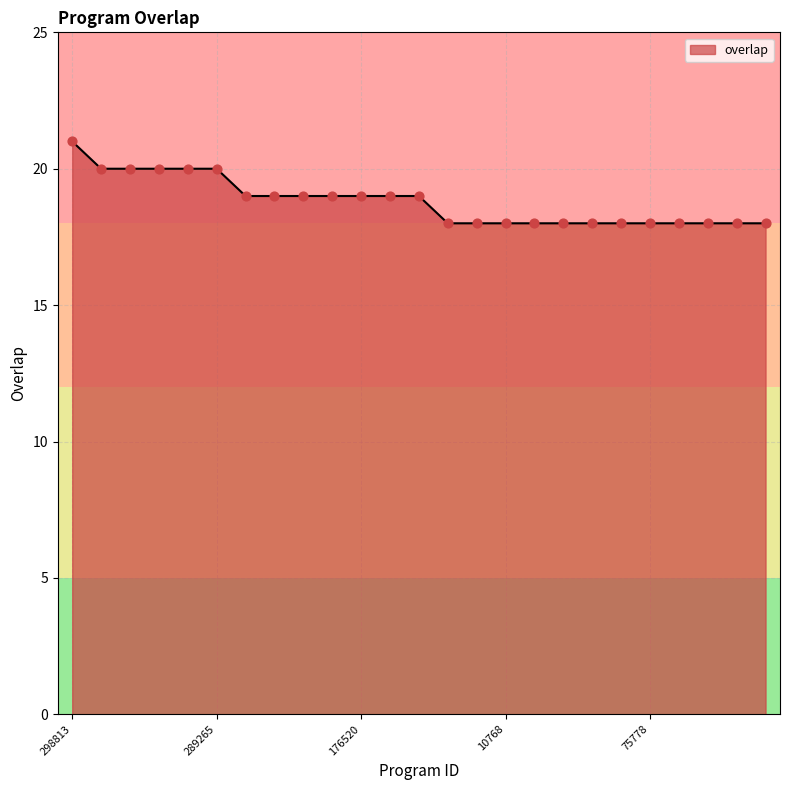

What is the difference between the maximum and minimum values?

3